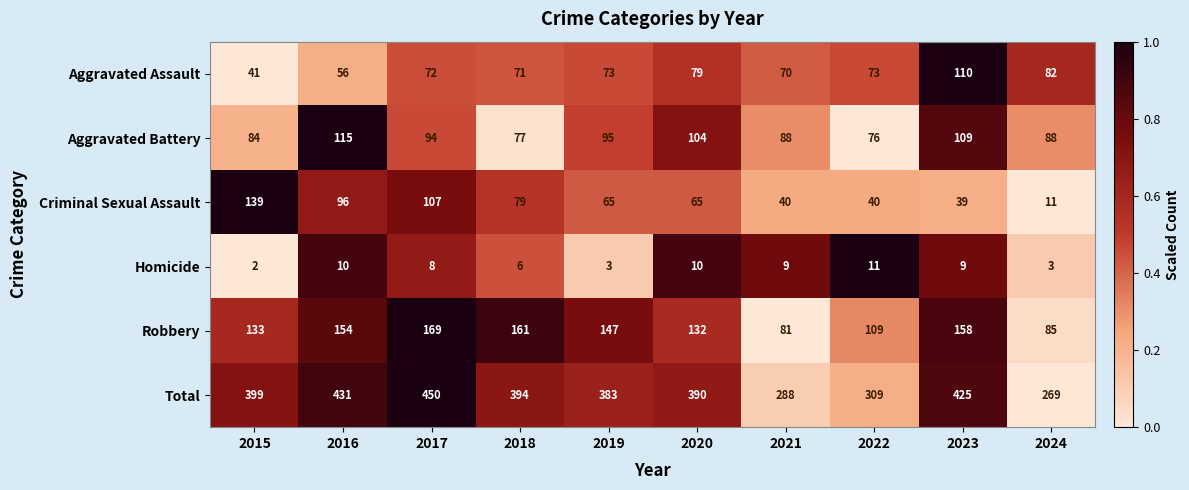

Count the number of data series in this chart.

6